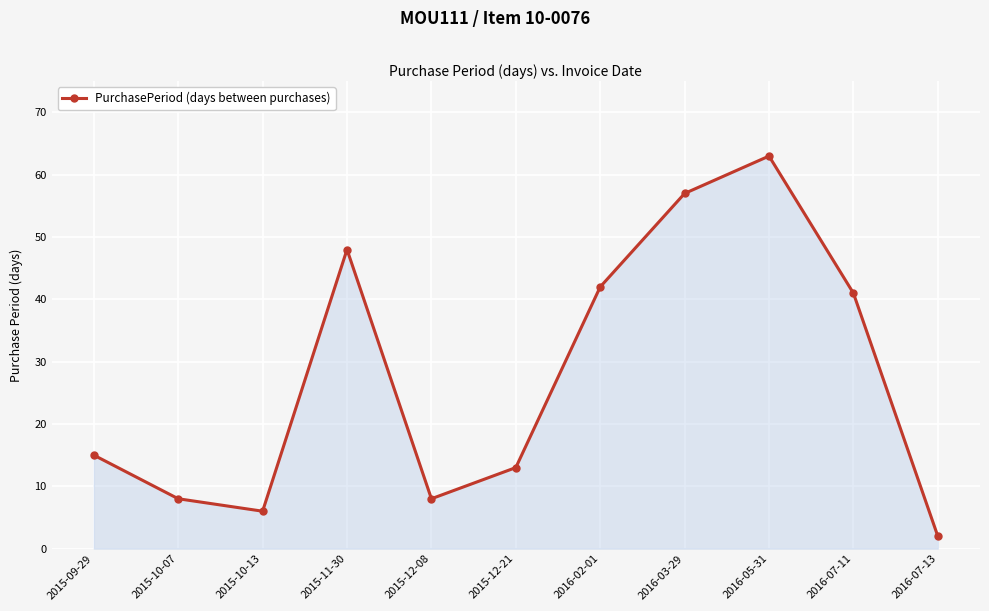

True or false: the data shows 5 at 2015-12-21.

False